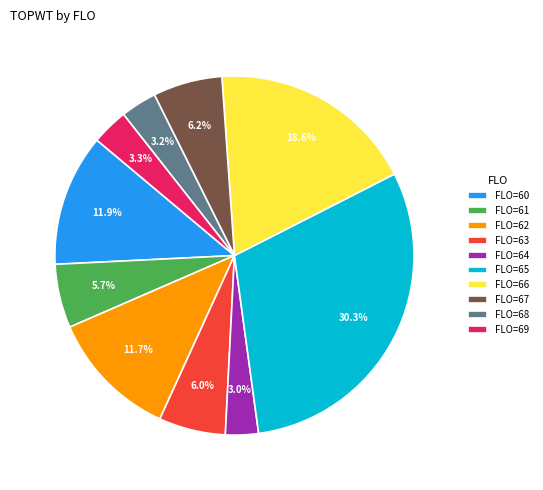

What is the ratio of the value at FLO=62 to the value at FLO=60?

1.0